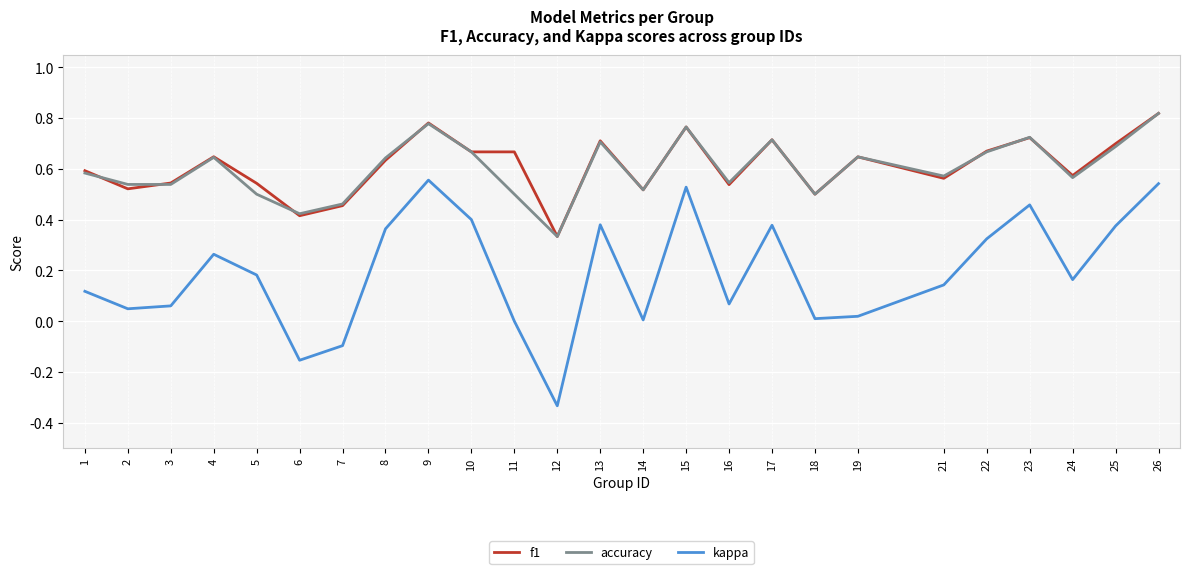

True or false: kappa and accuracy cross at least once.

False